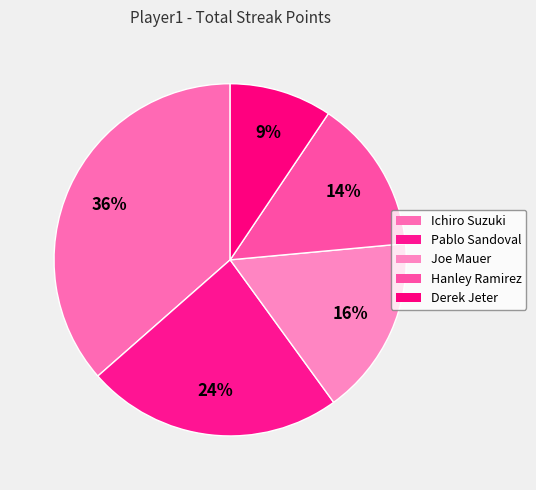

Rank the categories by value from lowest to highest.

Derek Jeter, Hanley Ramirez, Joe Mauer, Pablo Sandoval, Ichiro Suzuki